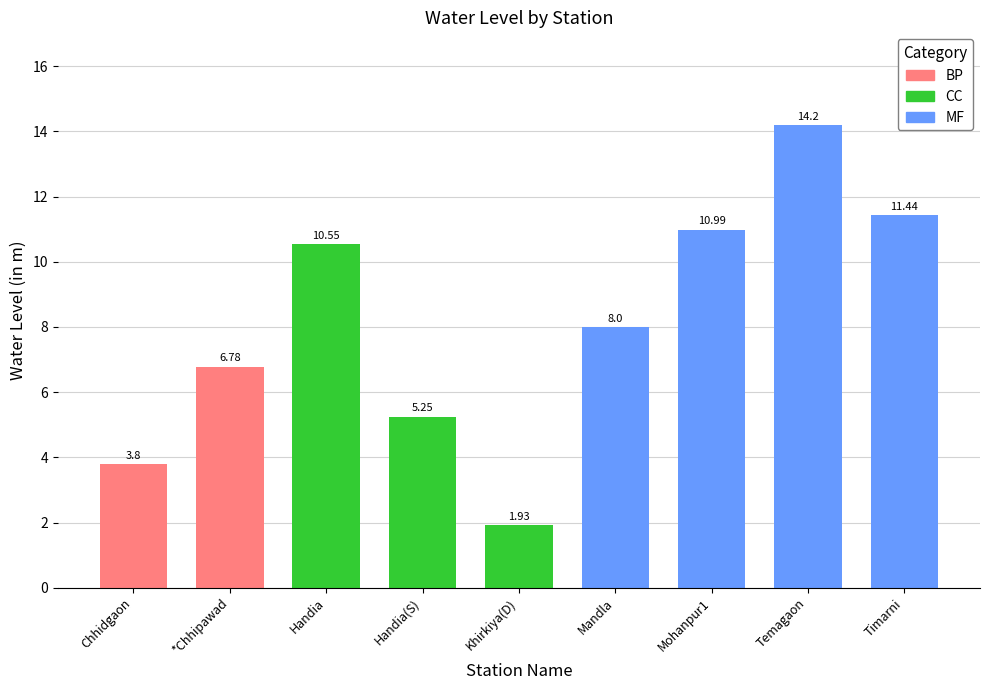

Approximately how many times larger is the value at Timarni compared to *Chhipawad?

1.7